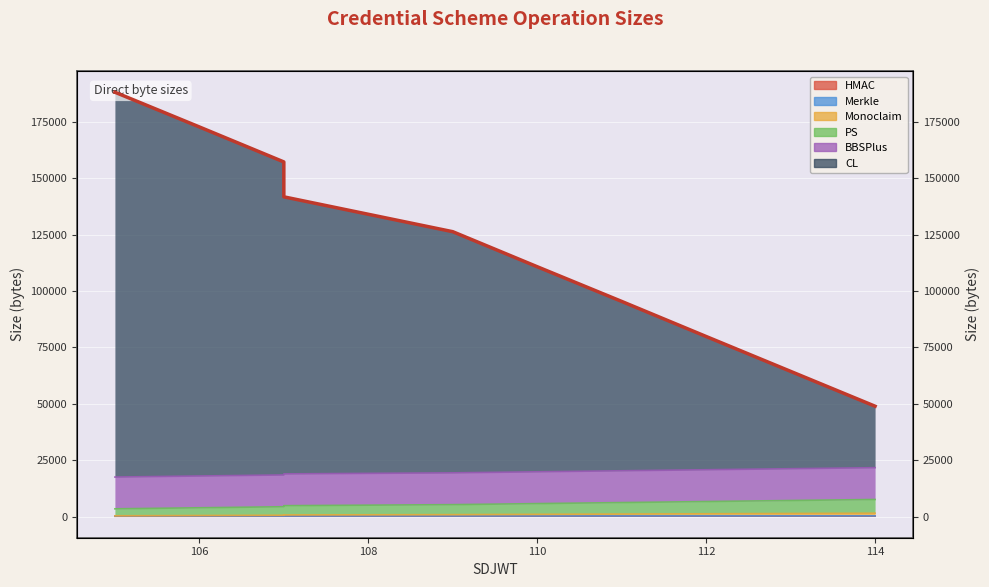

What is the sum of the CL values at 107 and 112?

237169